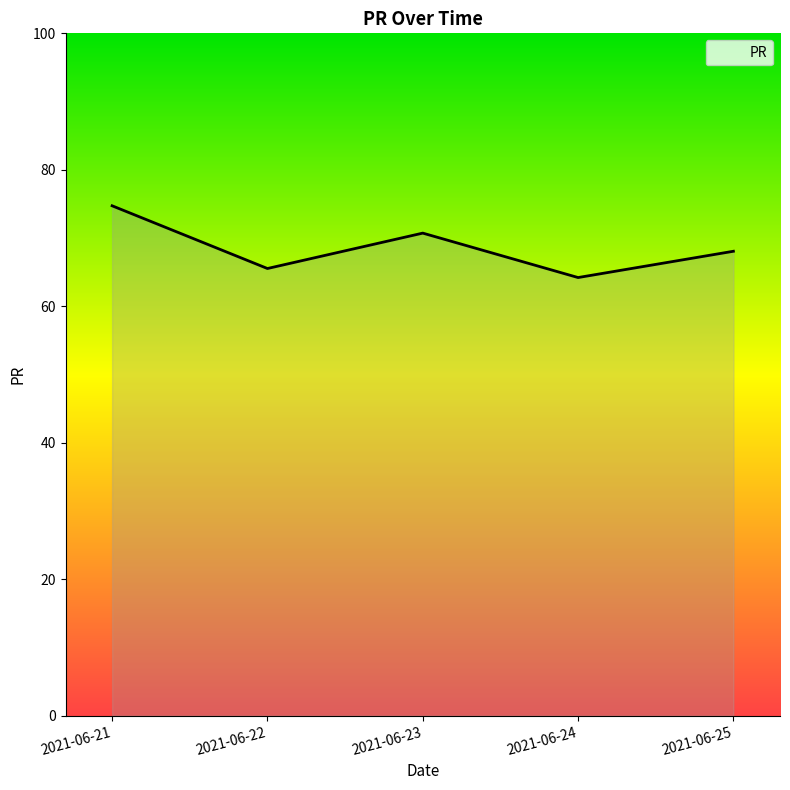

At which category does the chart reach its peak across all series?

2021-06-21